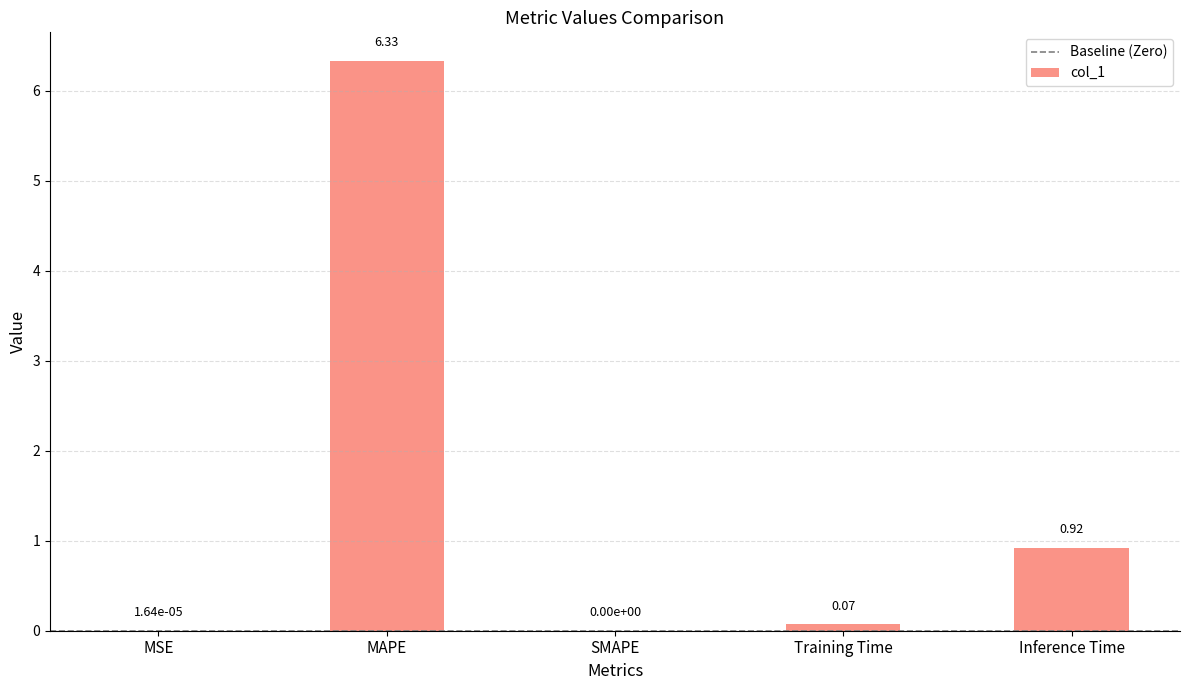

Which has a higher value, MSE or Training Time?

Training Time